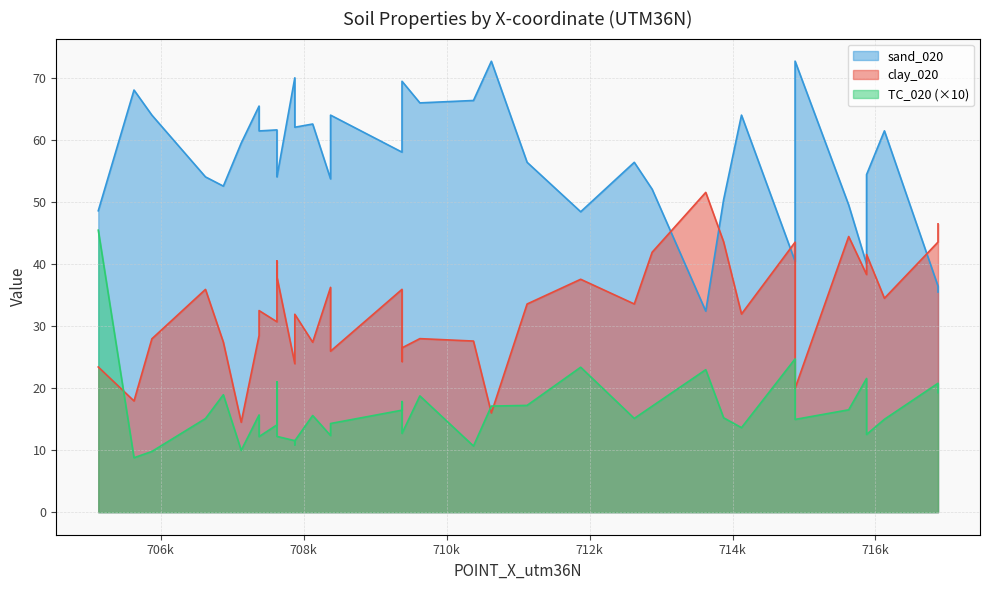

Rank the series by their average value, from lowest to highest.

TC_020, clay_020, sand_020